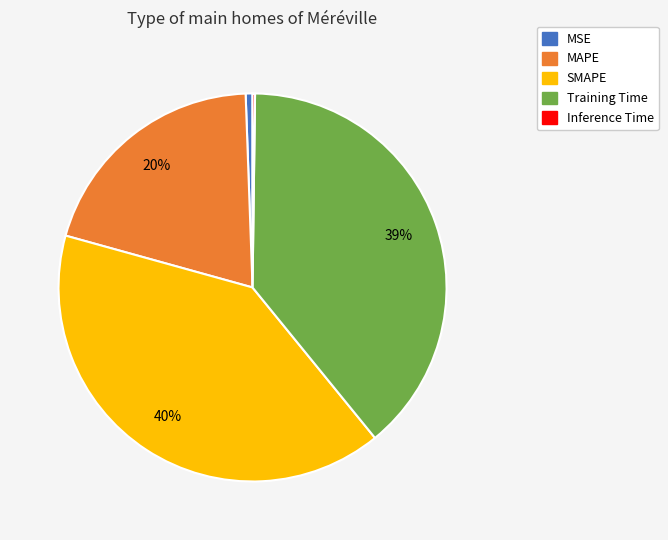

What is the largest slice in the pie chart?

SMAPE